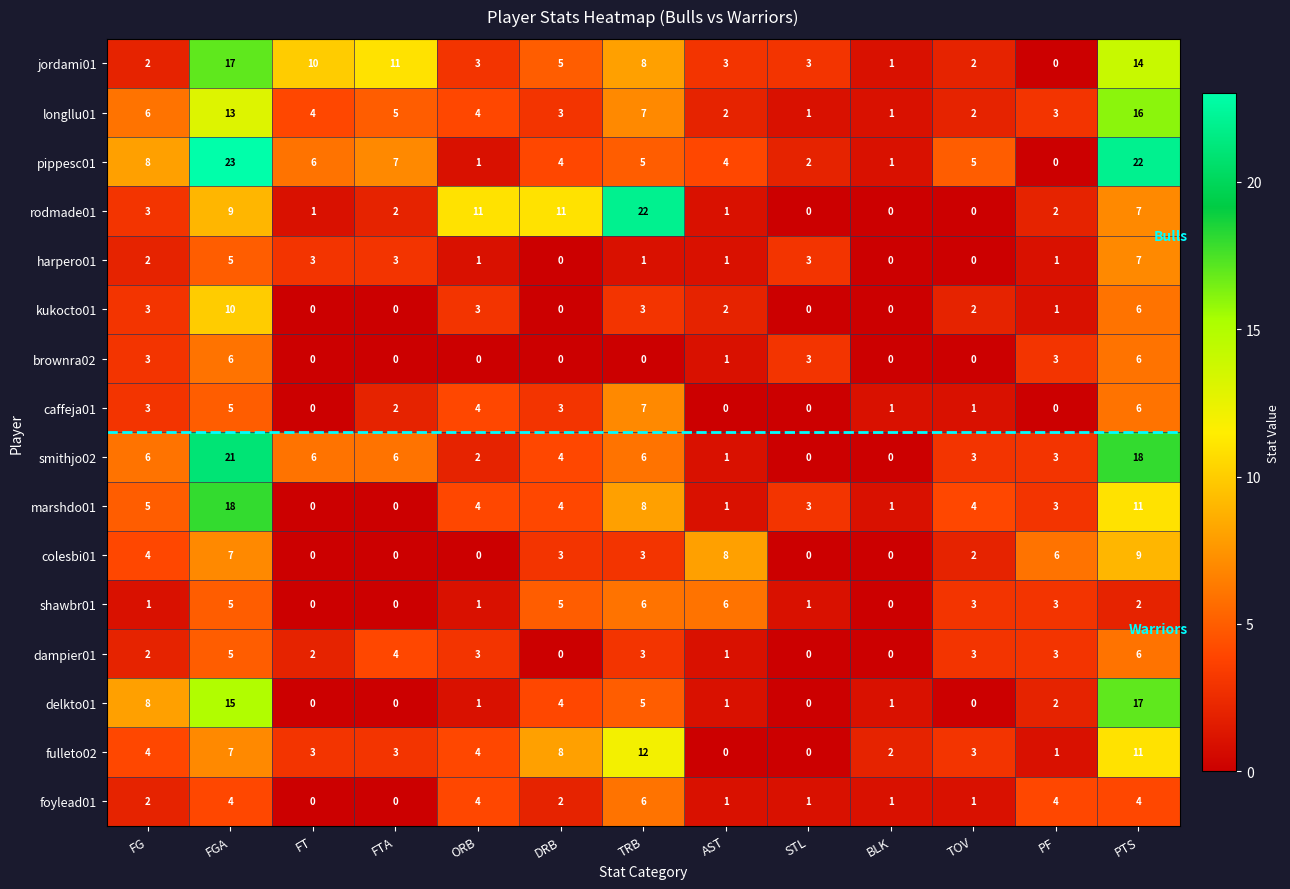

The value of marshdo01 at FG is 5. True or false?

True